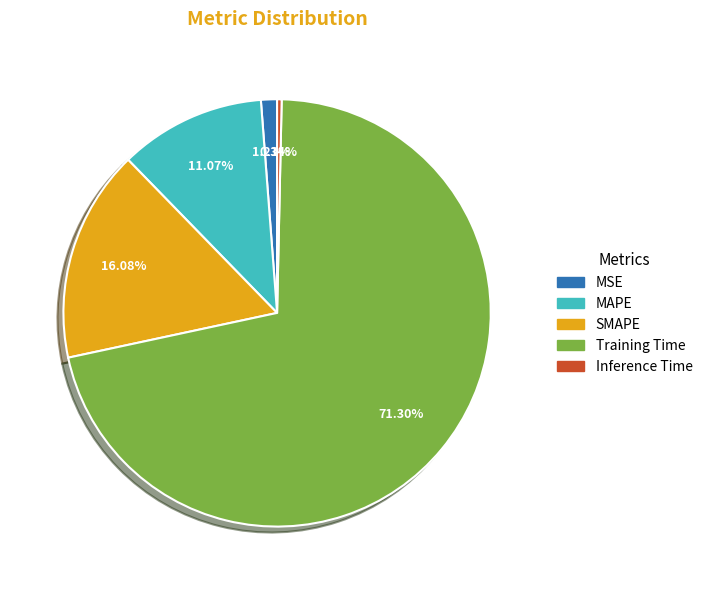

Does Training Time represent more than half of the total?

Yes